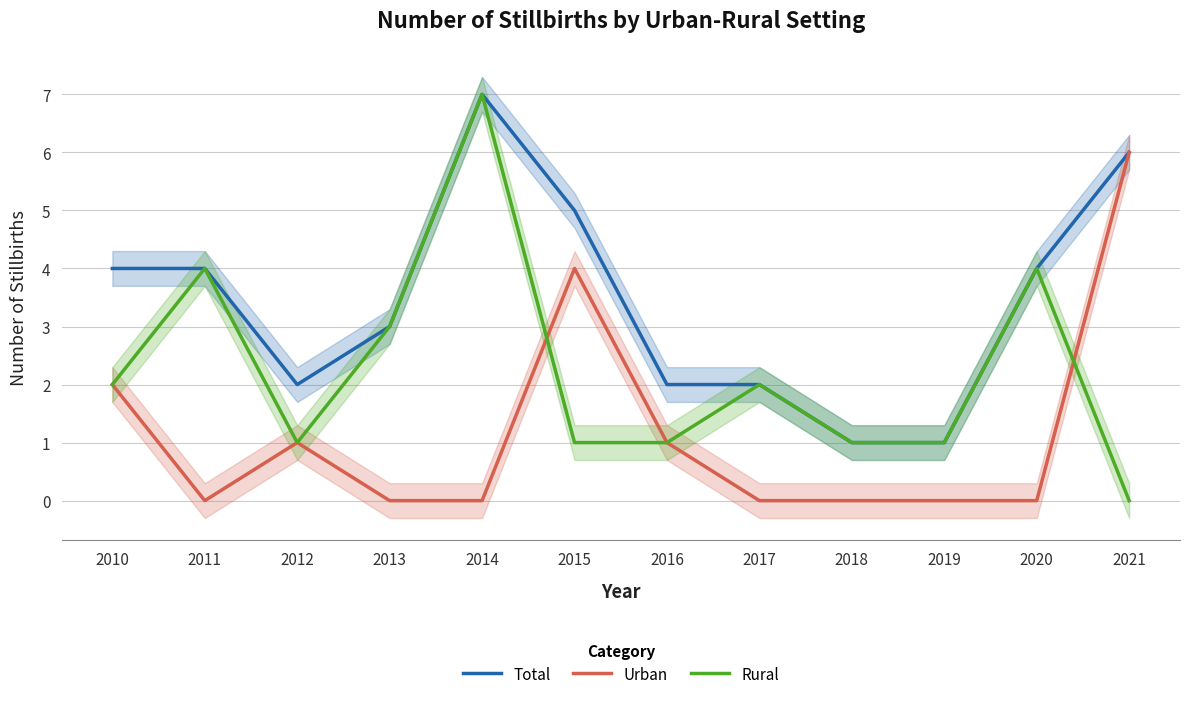

What is the difference between the Rural values at 2017 and 2012?

1